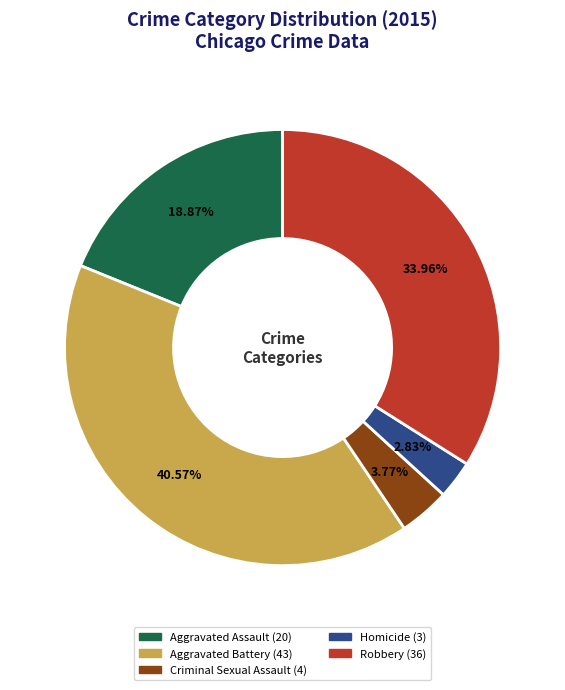

Is it true that Aggravated Battery is 46% of the pie?

False